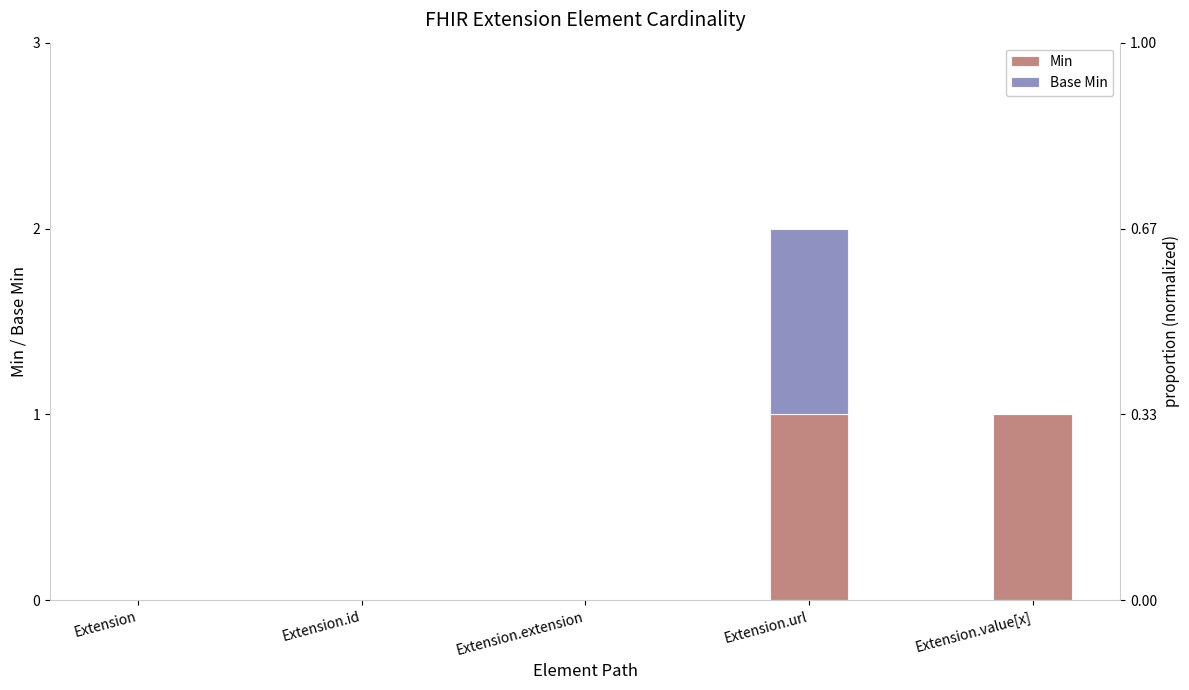

At which category does the chart reach its peak across all series?

Extension.url